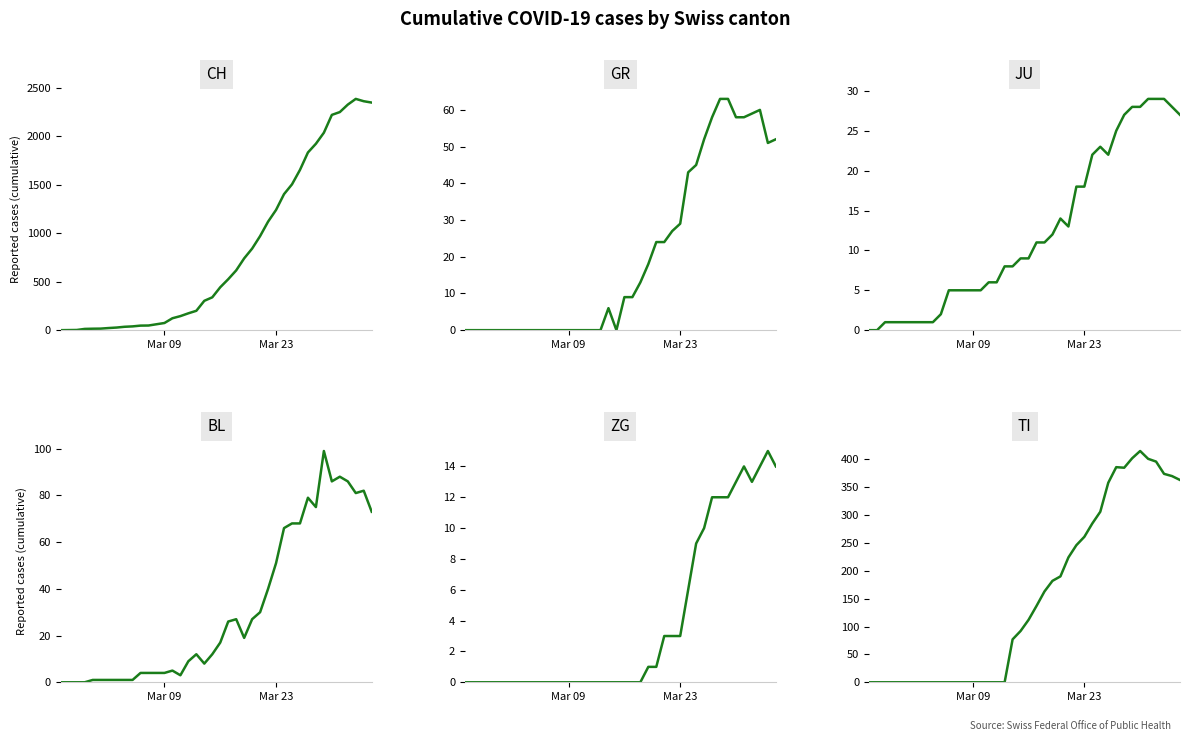

How many categories are shown in the chart?

40